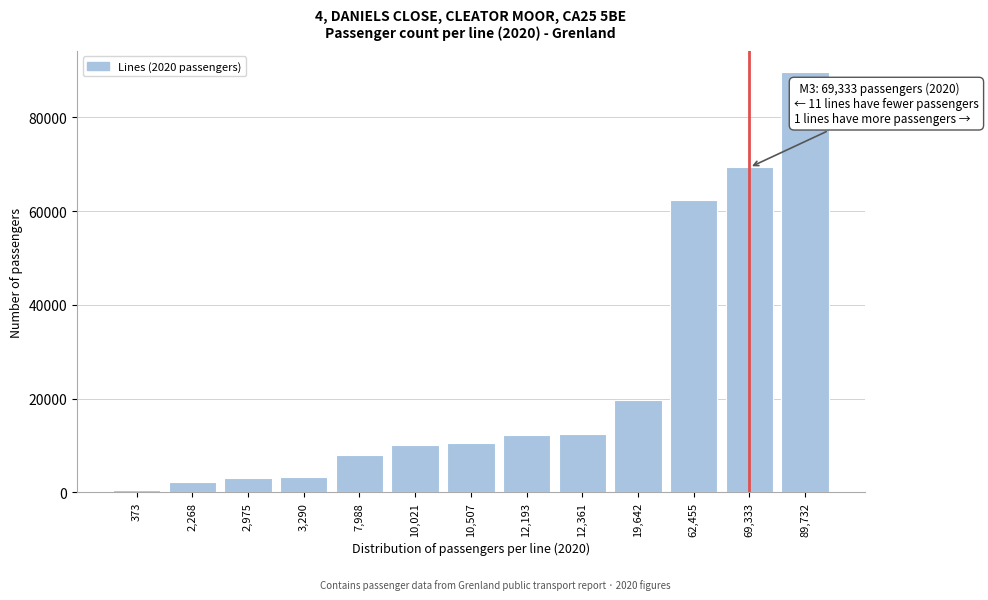

What is the sum of all values?

303138